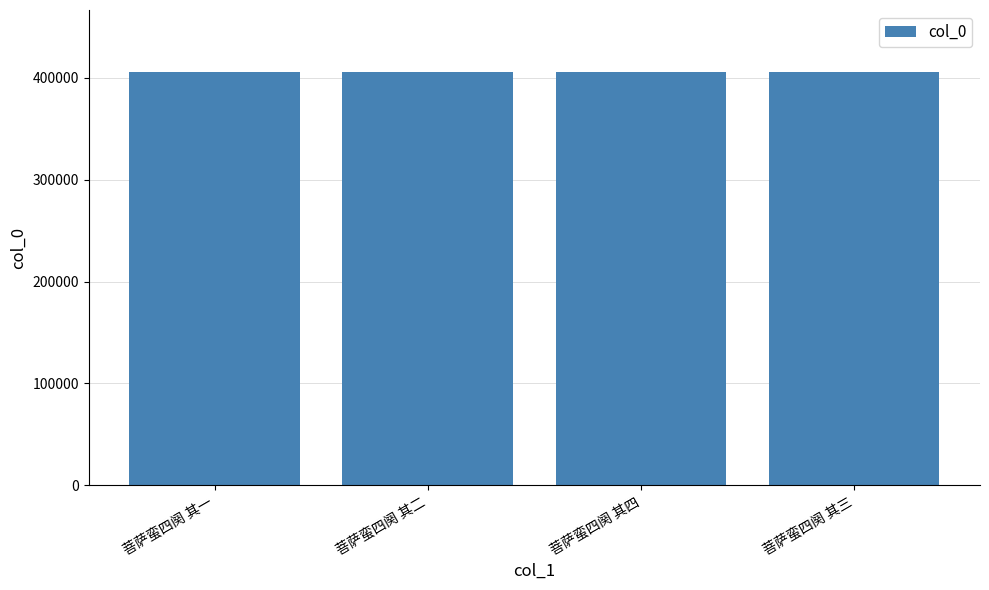

What is the smallest value displayed?

405447